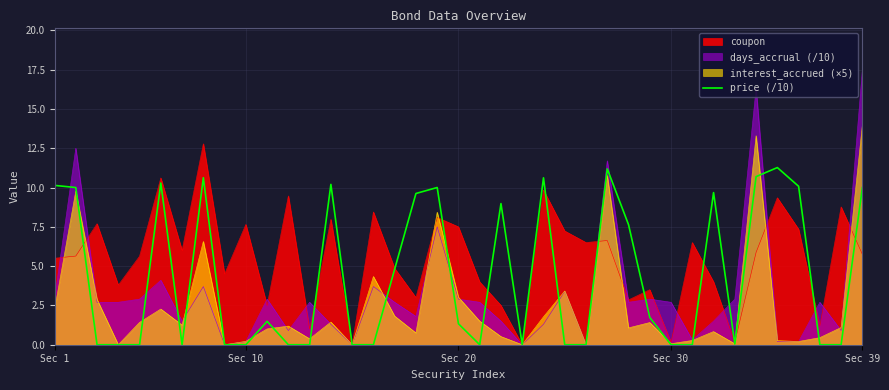

List the series in order of their overall mean, lowest first.

interest_accrued (×5), days_accrual (/10), price (/10), coupon